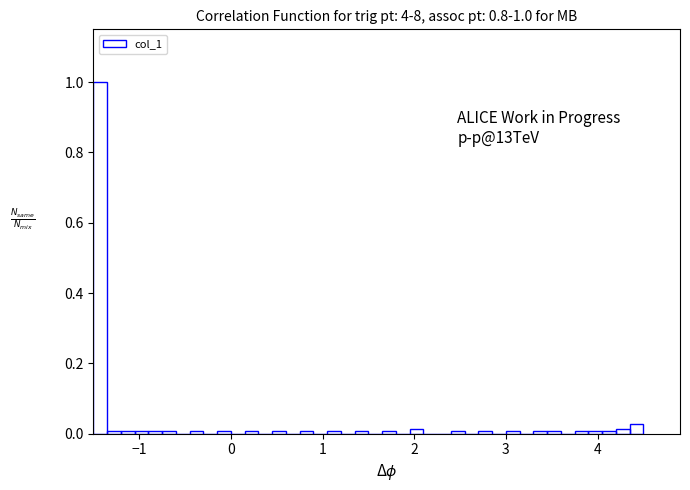

Read against the x-axis, roughly where is the centre of the tallest bar?

-1.4